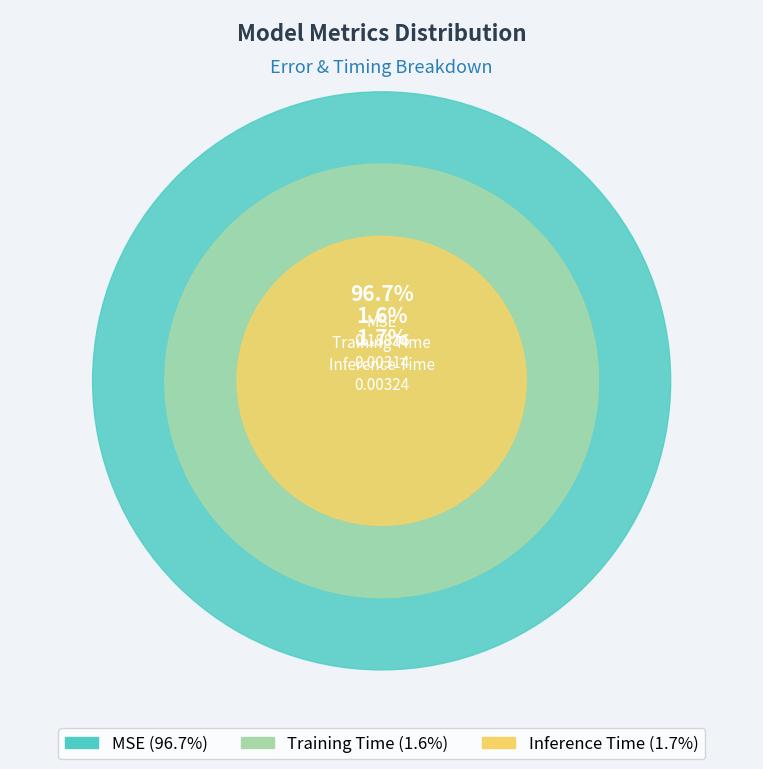

To the nearest percent, what is the combined percentage of Inference Time and MSE?

98%